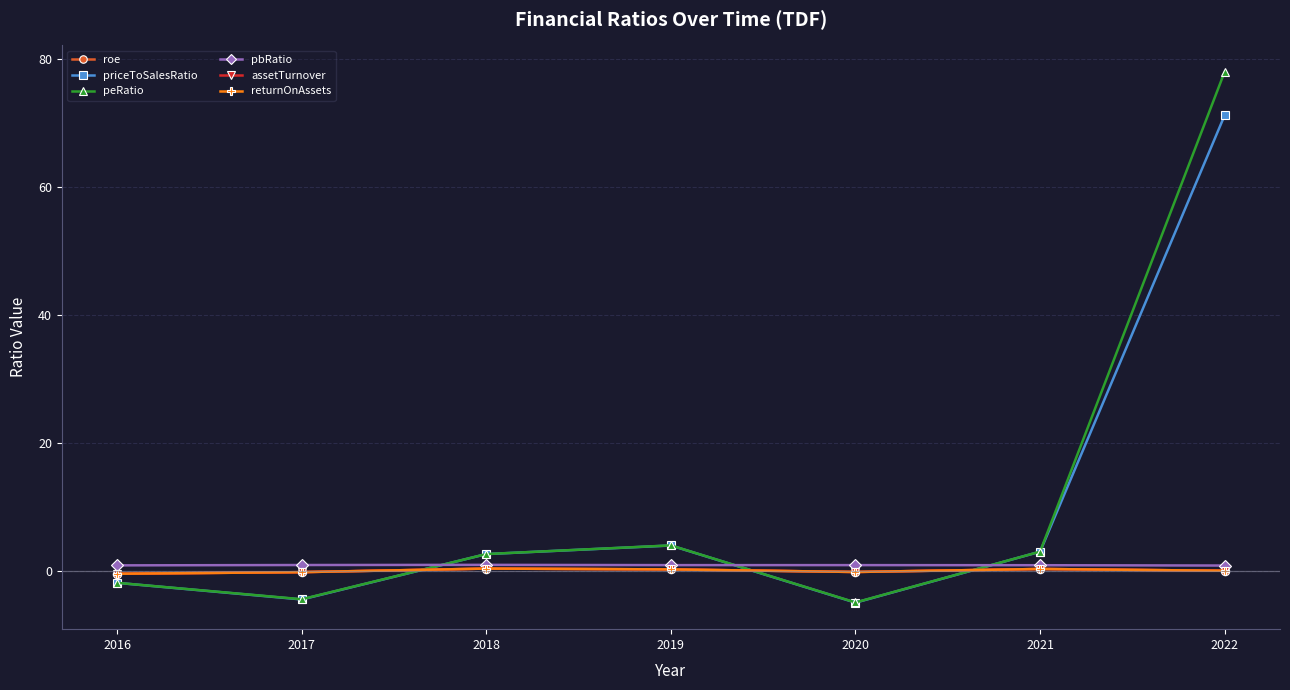

The value of assetTurnover at 2020 is -0.2. True or false?

True